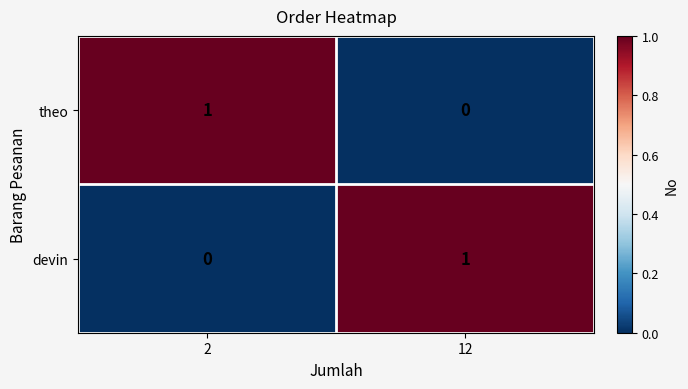

At 12, list the series in order from smallest to largest.

theo, devin